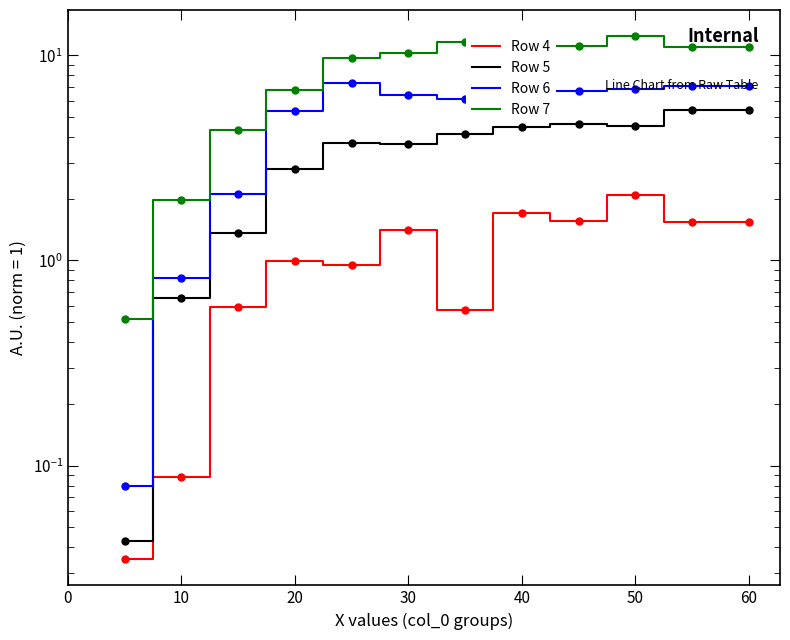

At how many categories does at least one series exceed 10?

7